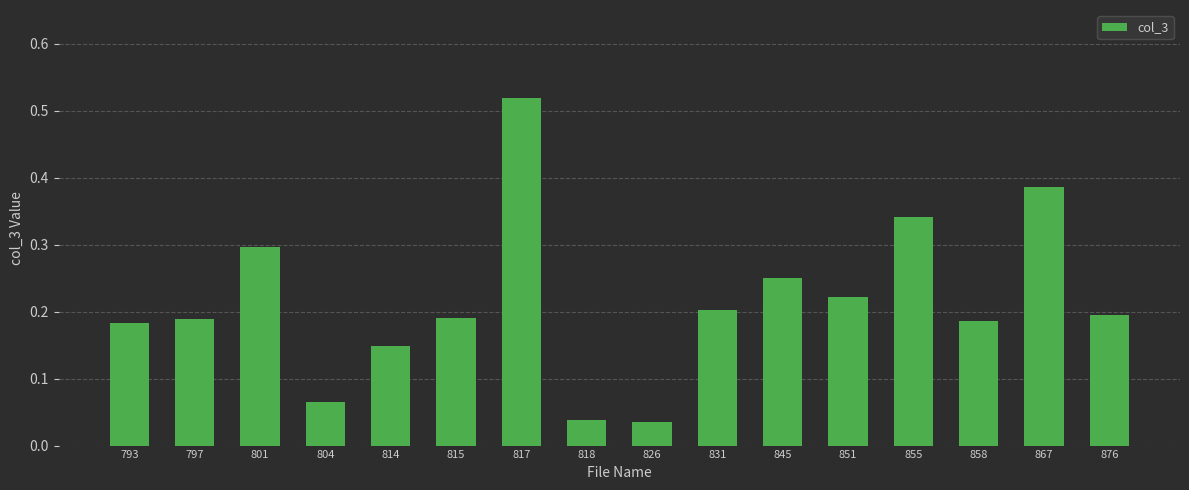

Does the chart contain any negative values?

No